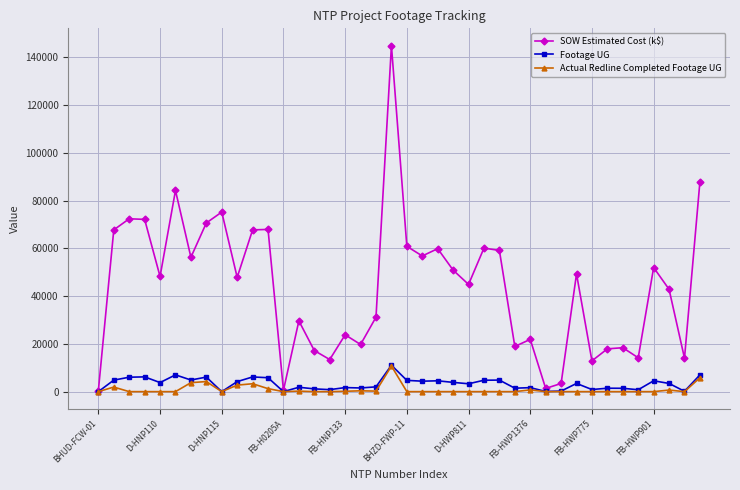

Which series has the widest spread of values?

SOW Estimated Cost (k$)